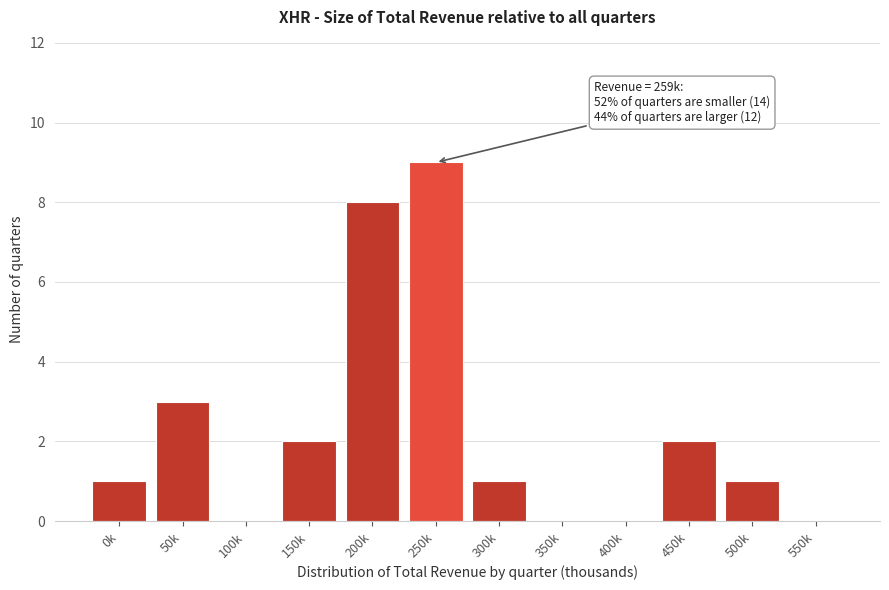

Reading right to left, transcribe all the data shown in this chart.

550k=0	500k=1	450k=2	400k=0	350k=0	300k=1	250k=9	200k=8	150k=2	100k=0	50k=3	0k=1